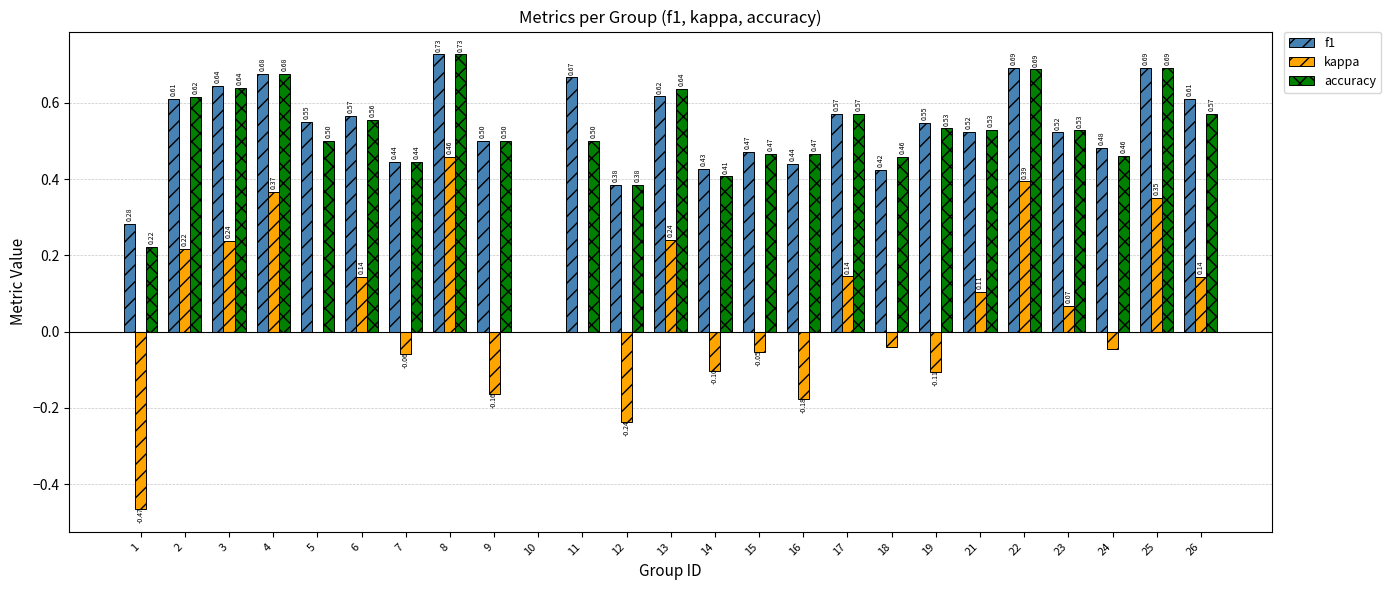

The value of kappa at 14 is -0.1. True or false?

True